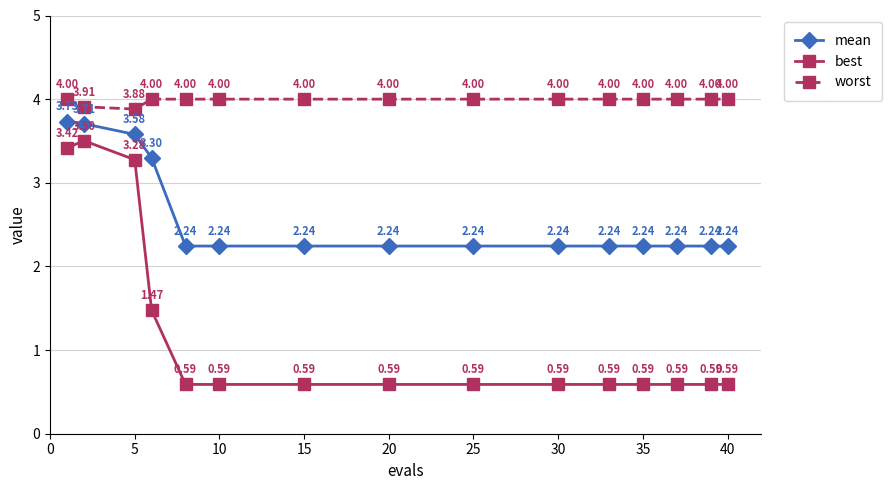

Rank the series by their maximum value, from highest to lowest.

worst, mean, best